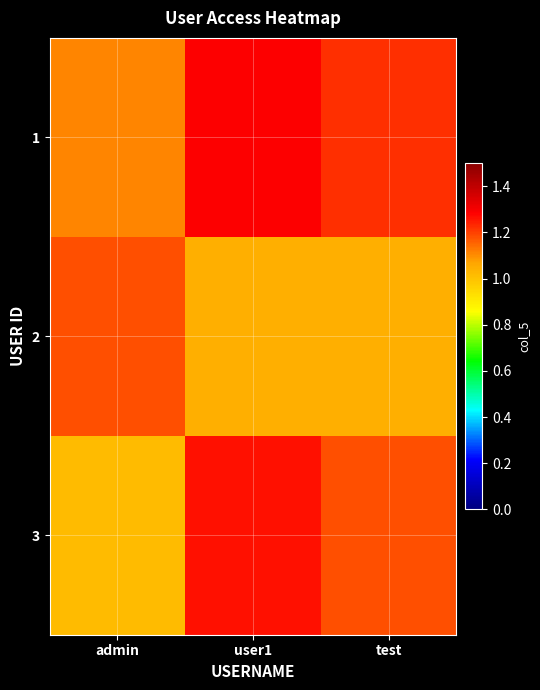

At which category is the sum across all series the highest?

user1